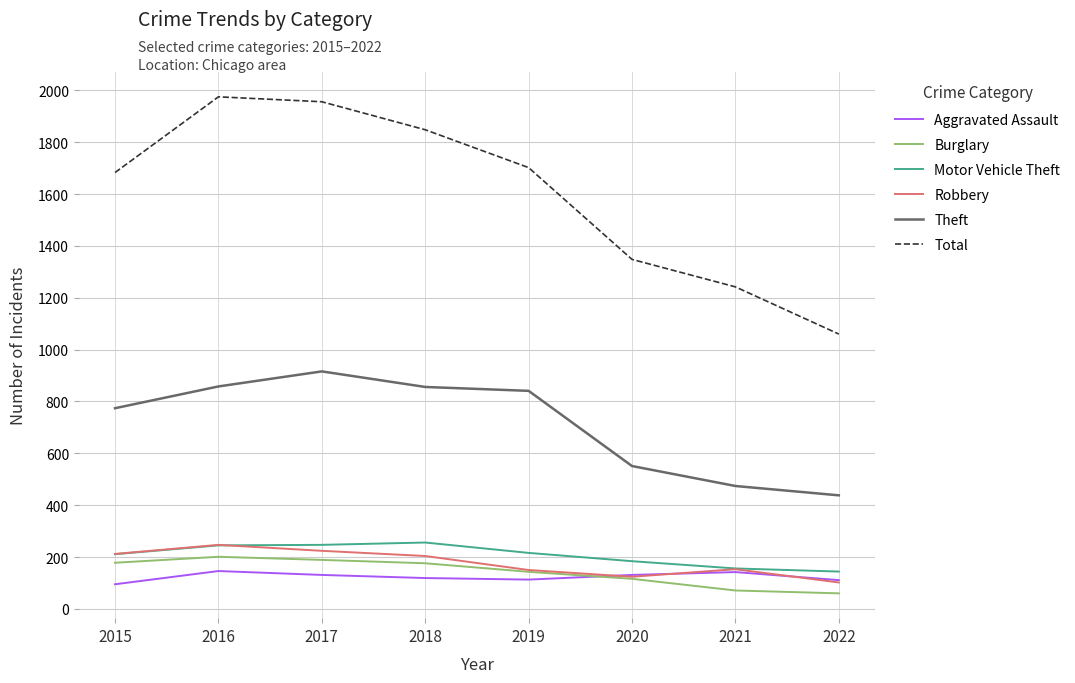

True or false: Theft and Robbery intersect in this chart.

False